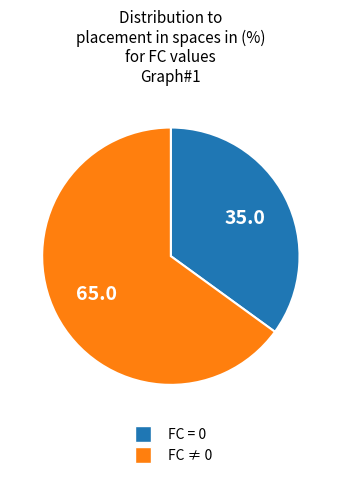

Rank the categories by value from lowest to highest.

FC = 0, FC ≠ 0